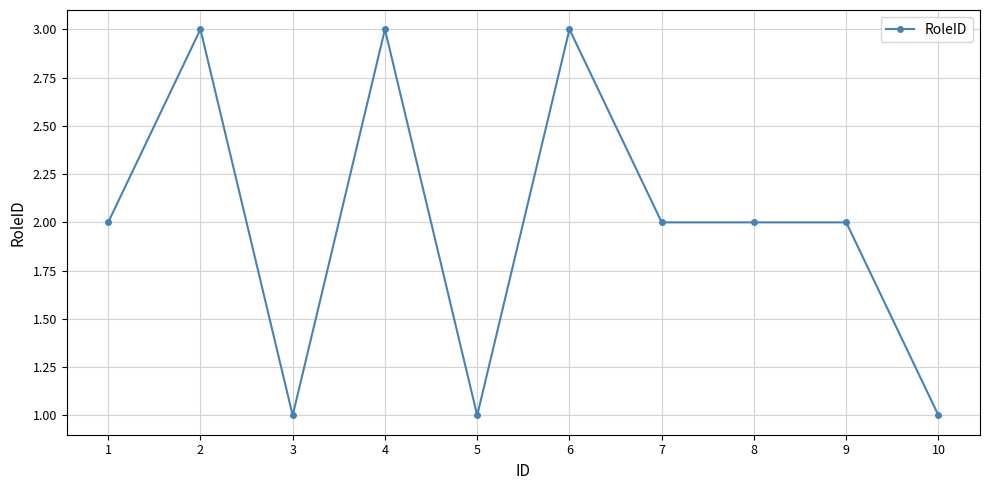

The value at 1 is 1. True or false?

False